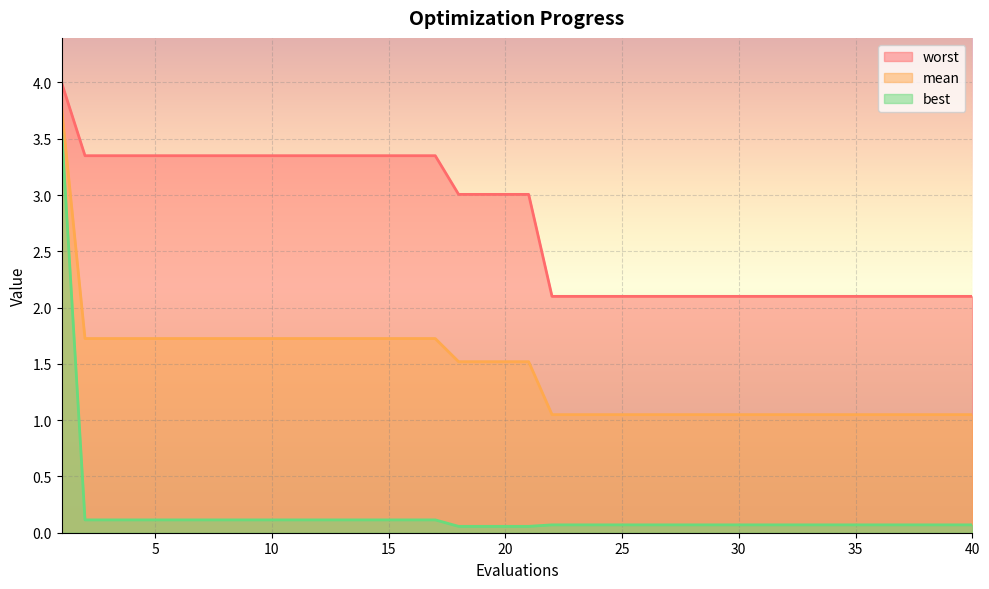

True or false: best and mean intersect in this chart.

False